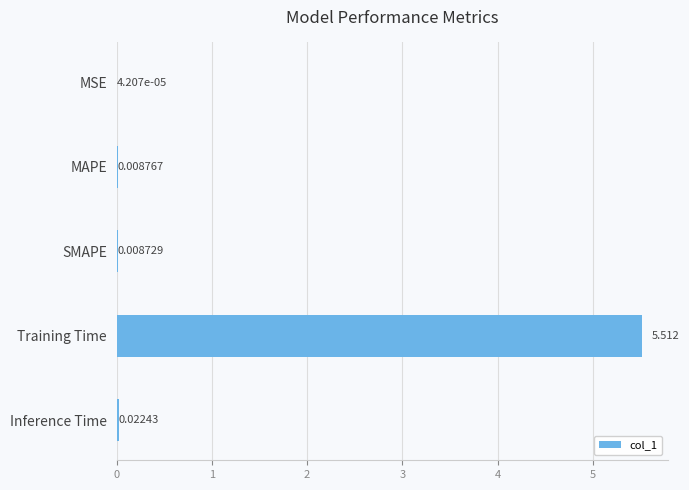

Are the bars horizontal?

Yes